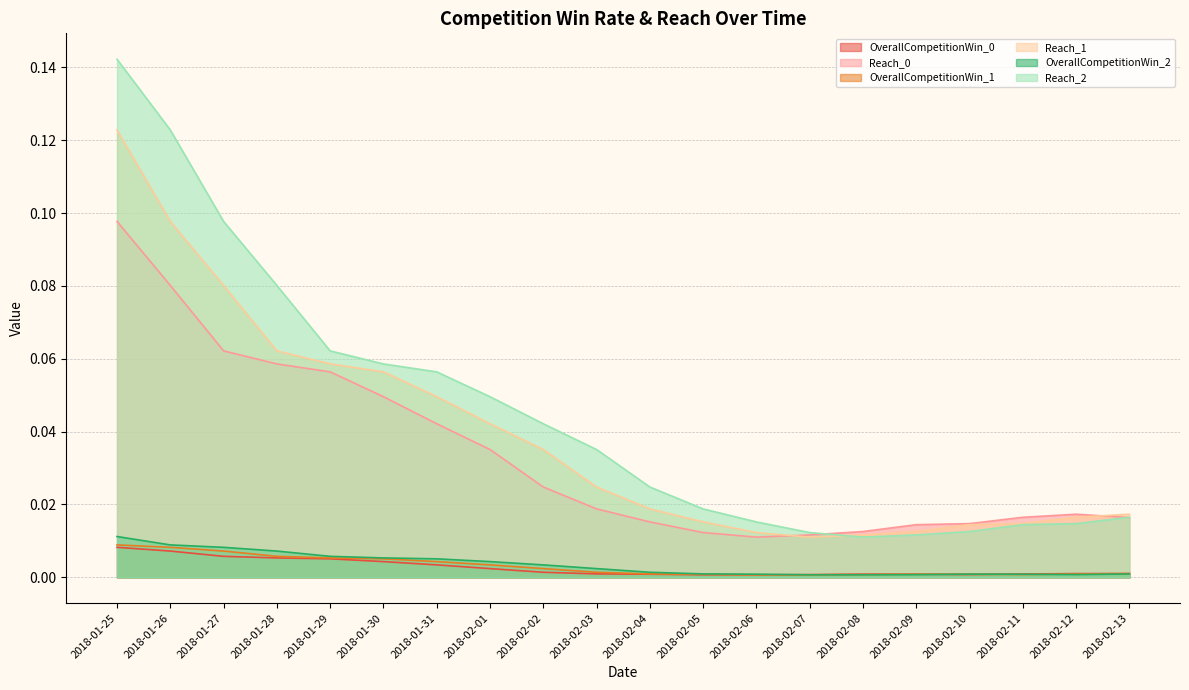

What position from the right is 2018-01-28?

17